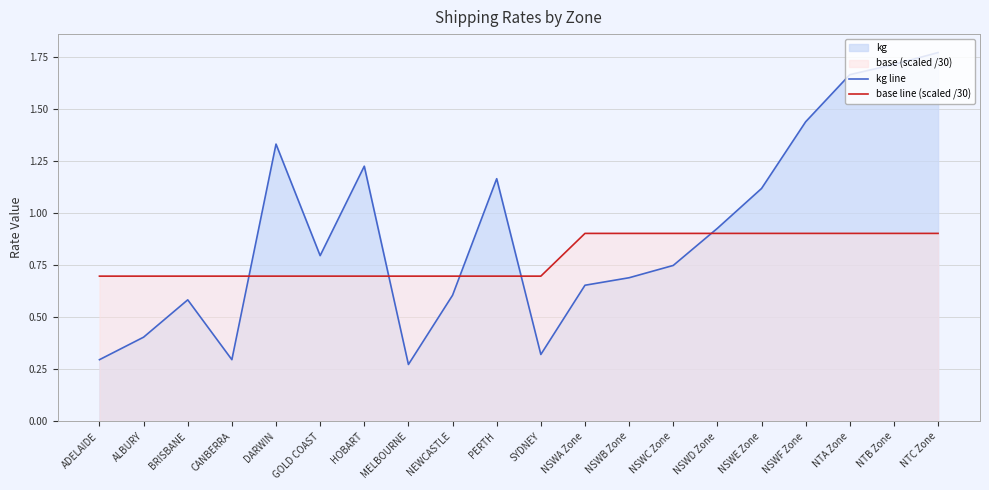

Where is kg line nearest to the value 1?

NSWD Zone